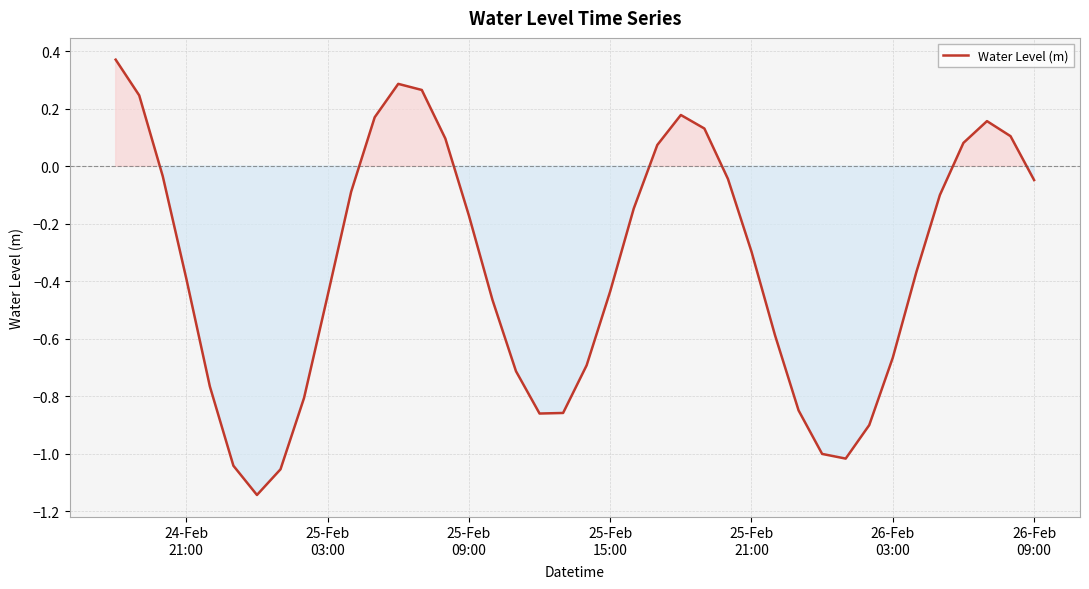

What is the average value?

-0.3